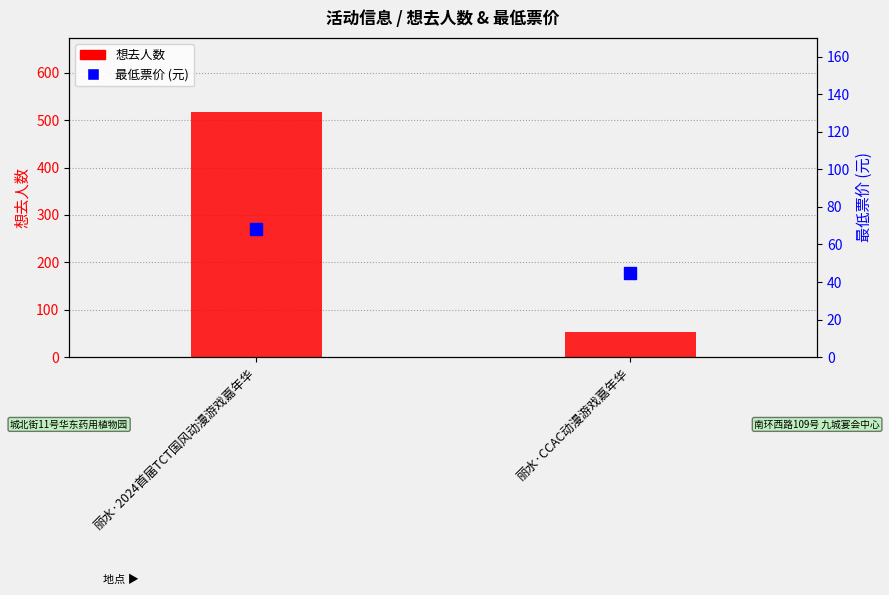

Are the bars horizontal?

No